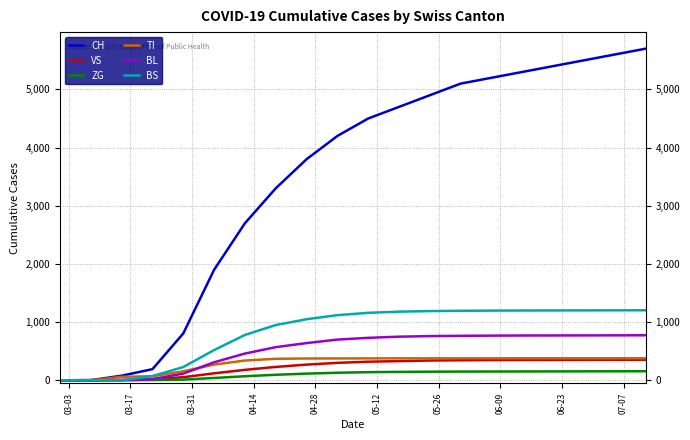

What is the average value of the TI series?

290